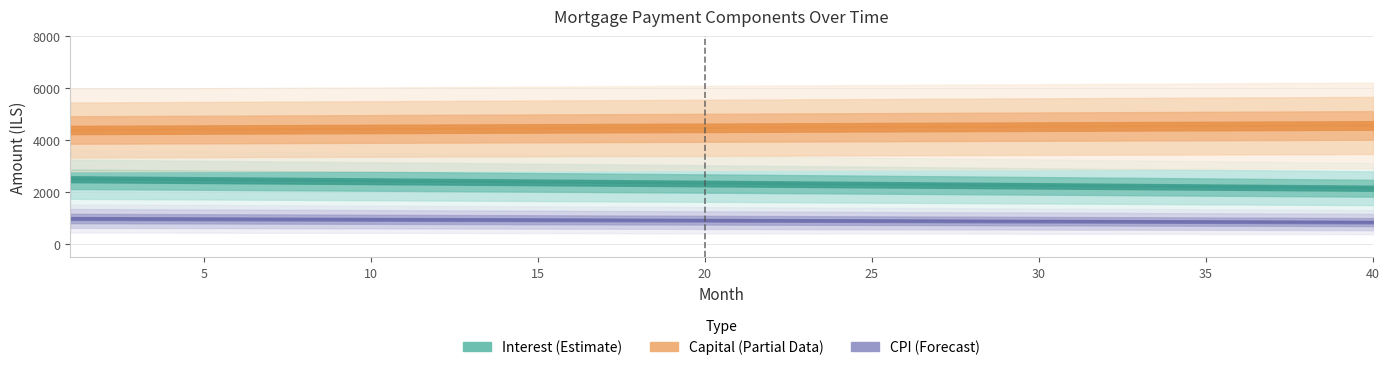

How many lines are shown in the chart?

3